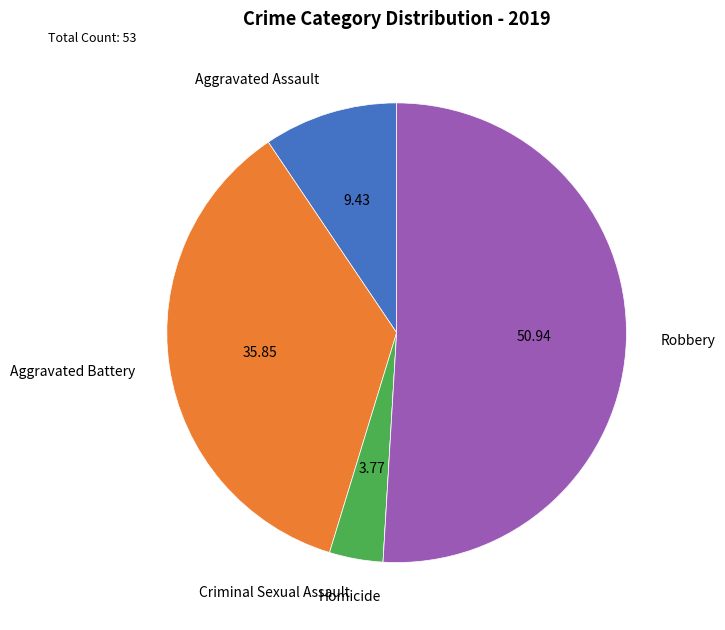

Which category has the biggest portion of the pie?

Robbery